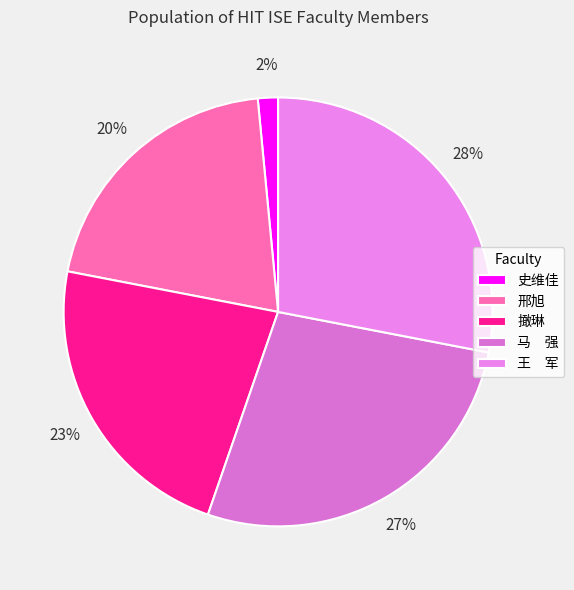

How many segments does this pie chart have?

5